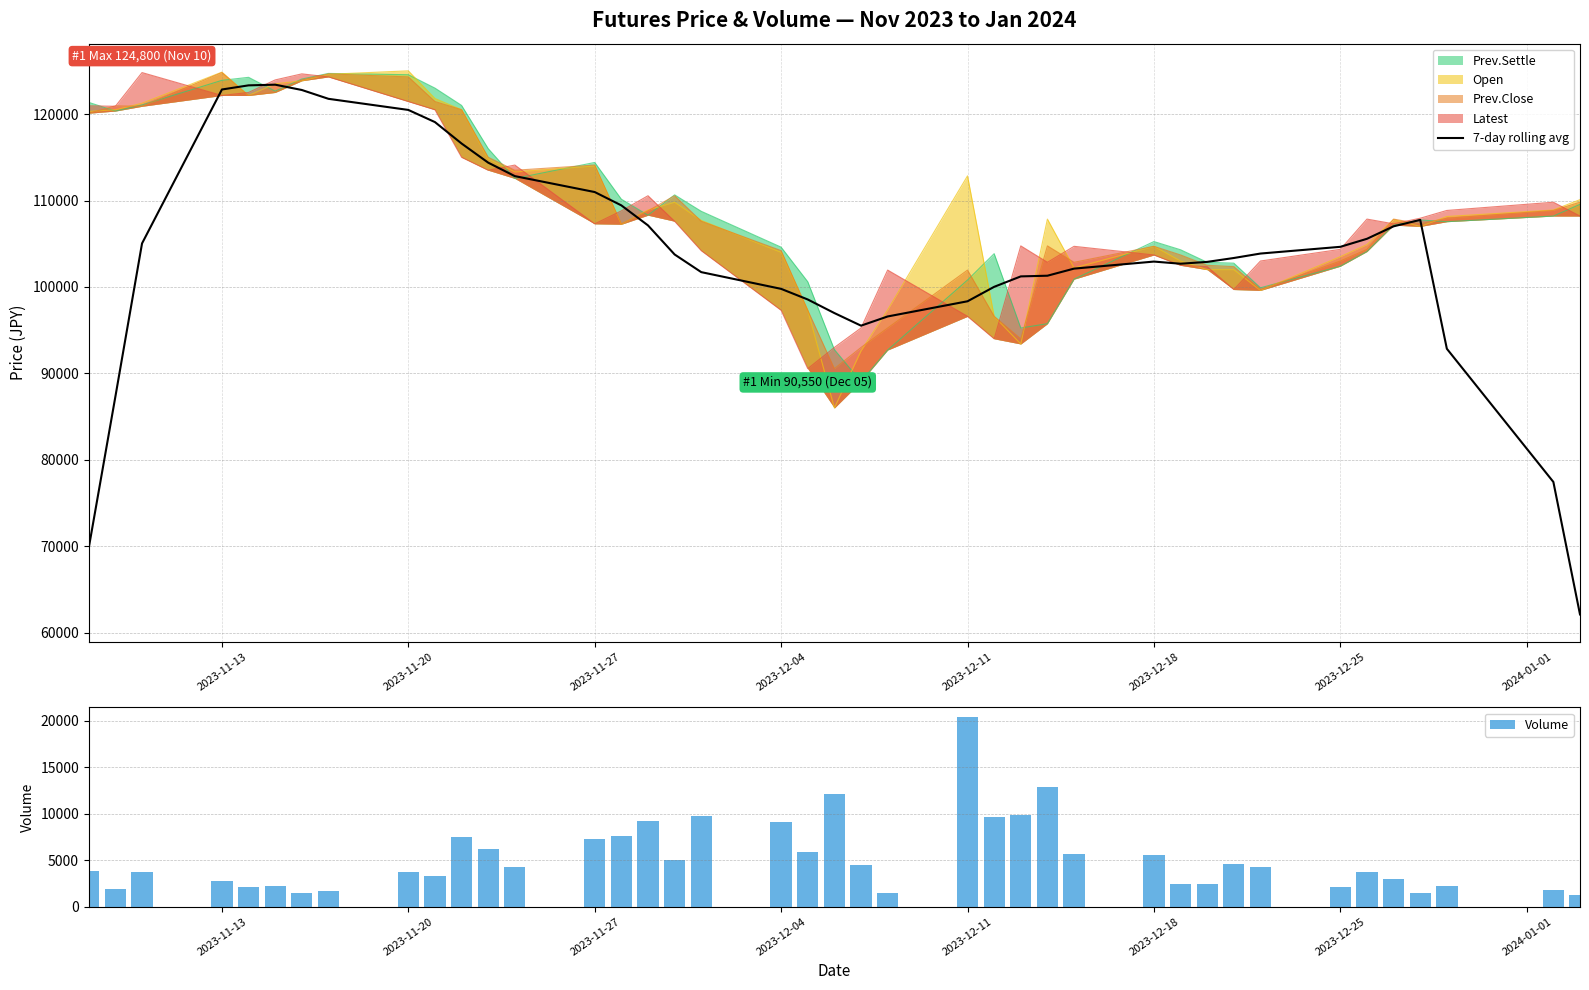

What is the minimum value for Volume?

1269